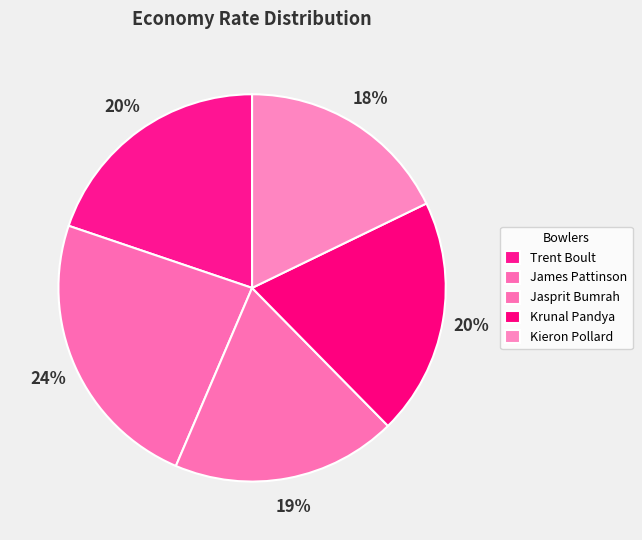

How many slices are in this pie chart?

5